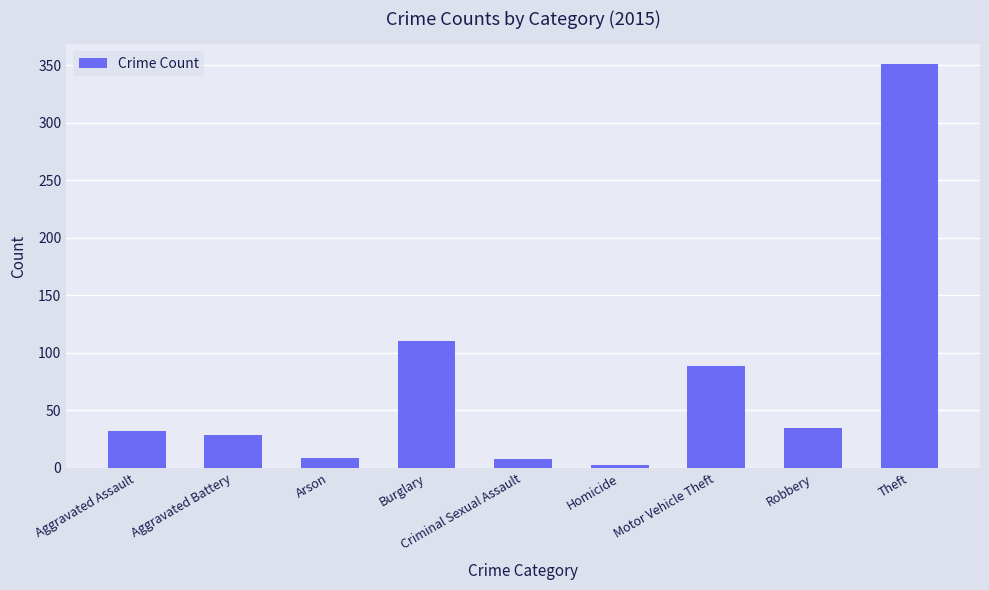

Between Robbery and Arson, which is larger?

Robbery